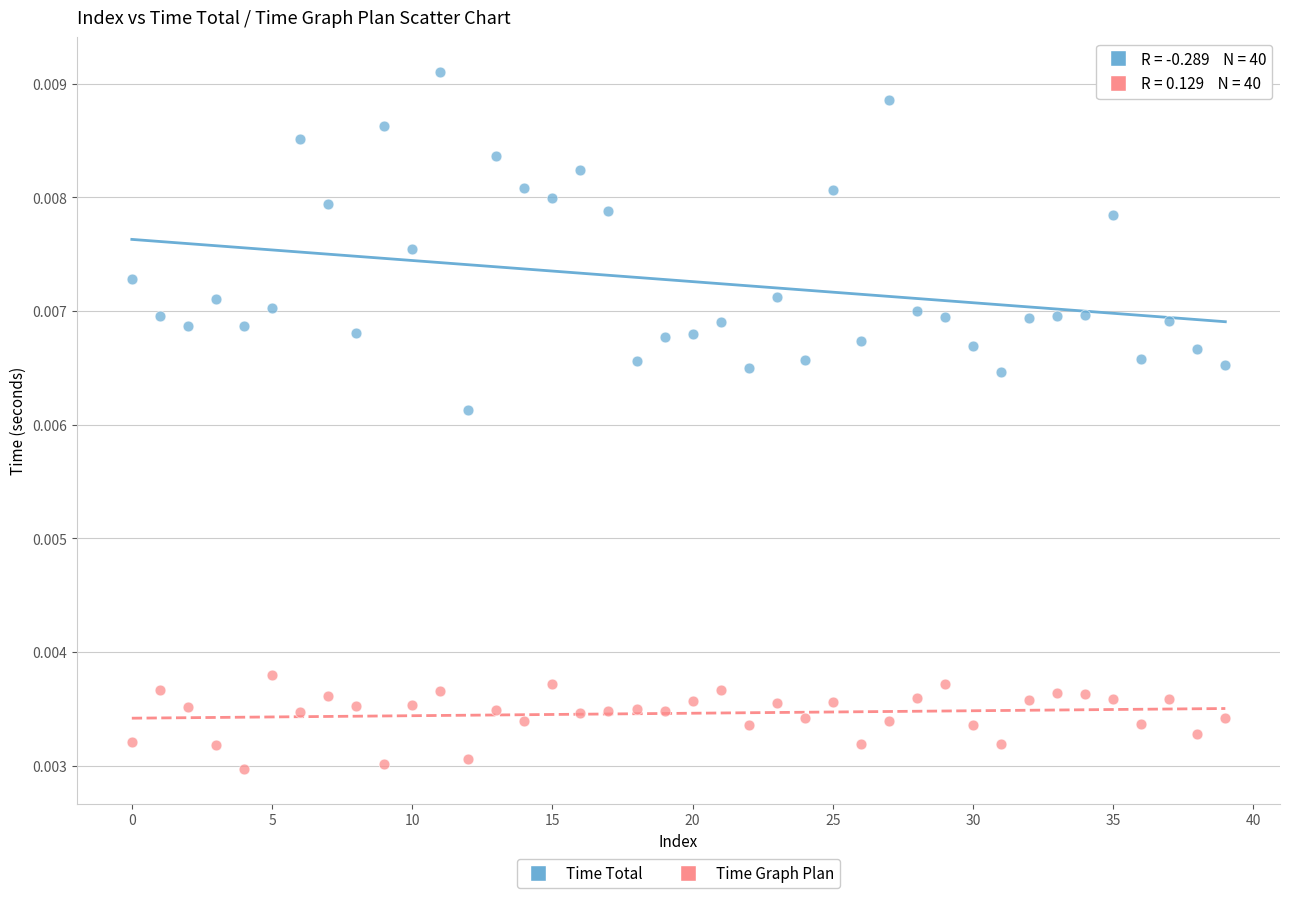

Which series contains the highest Y value?

Time Total